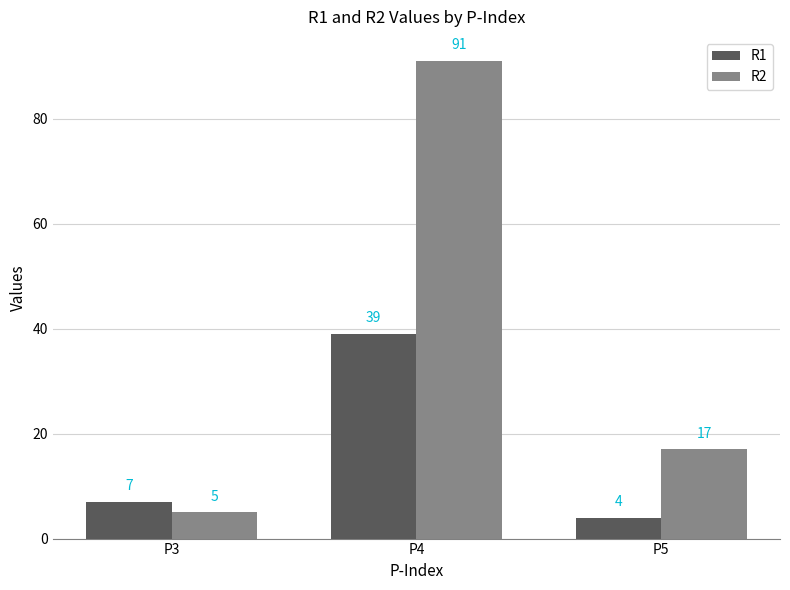

What are all the series names shown in the legend?

R1, R2